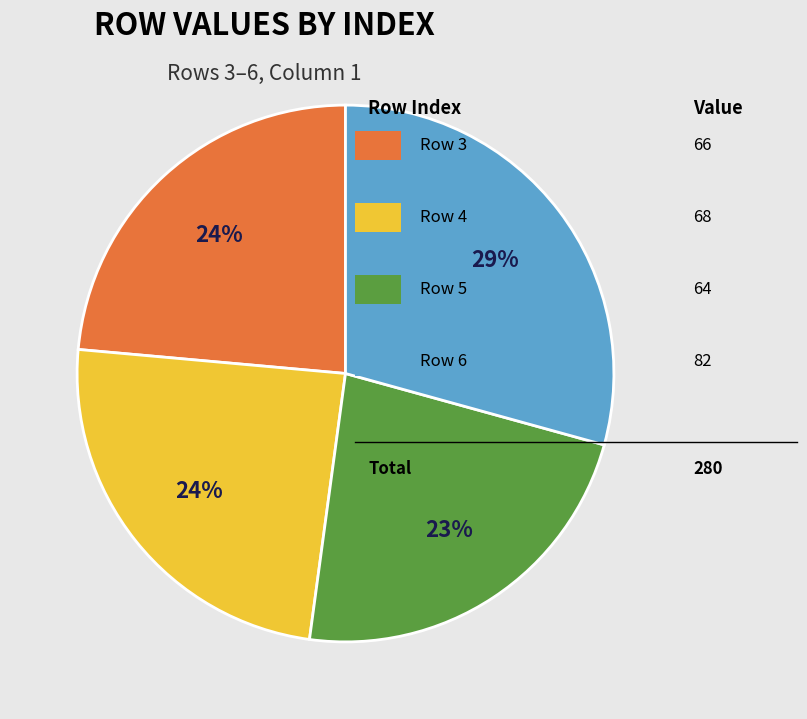

Is there any slice that represents more than half of the pie?

No